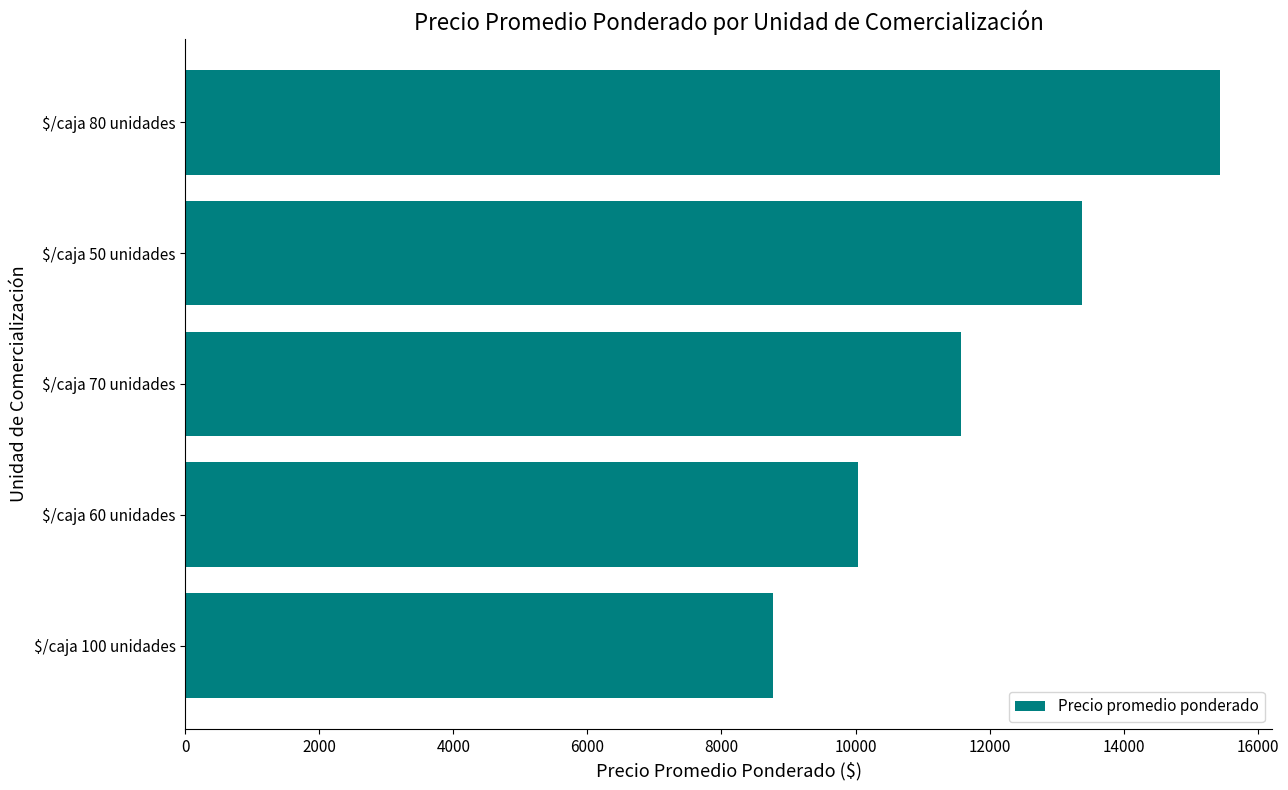

At which label is the value closest to 12104?

$/caja 70 unidades